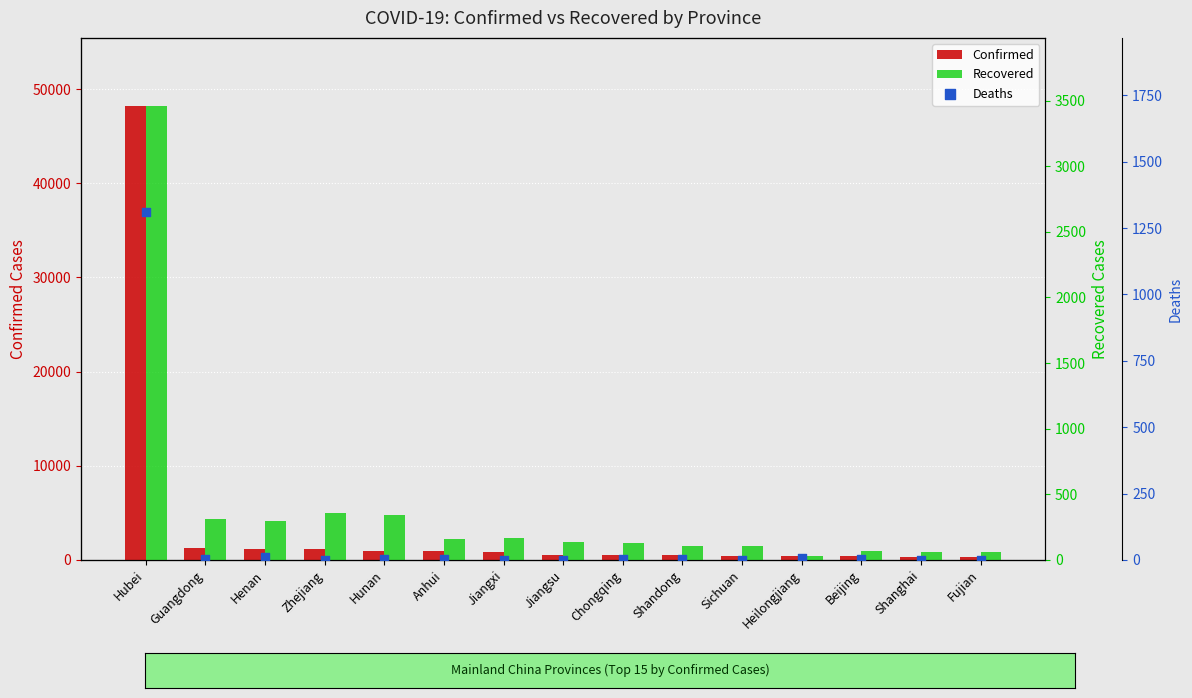

Which series has the largest total across all categories?

Confirmed